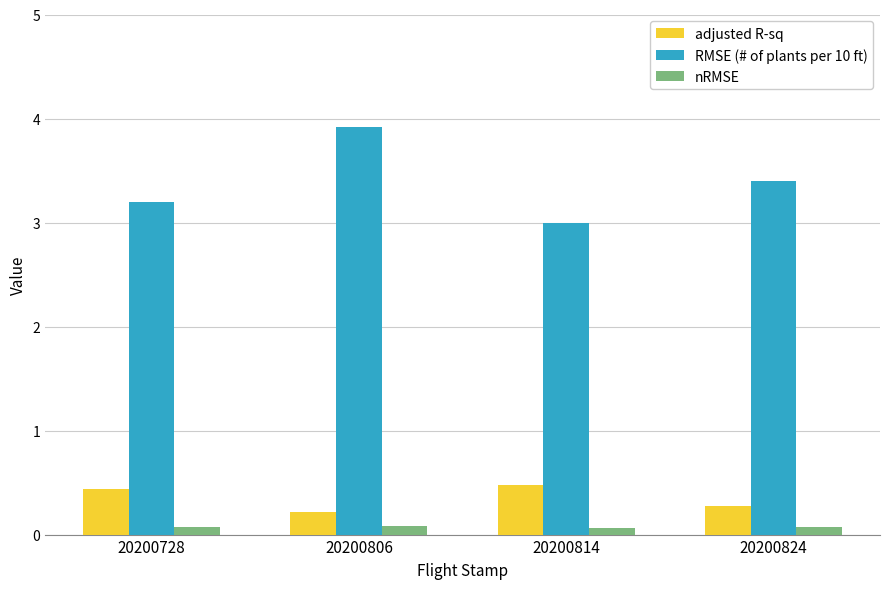

How many adjusted R-sq values are between 0 and 1?

4